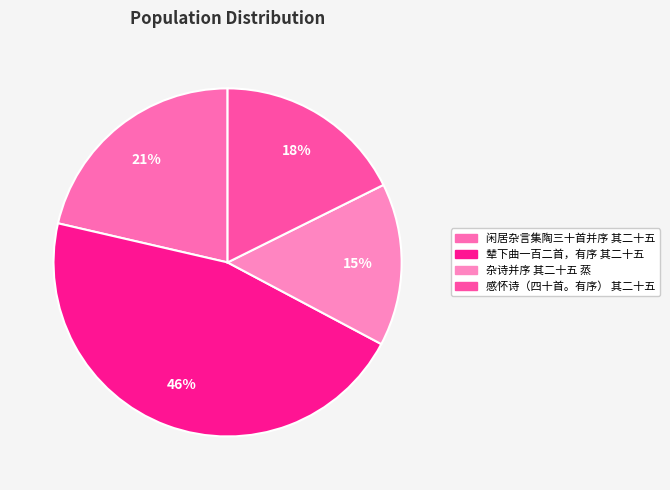

How many segments does this pie chart have?

4